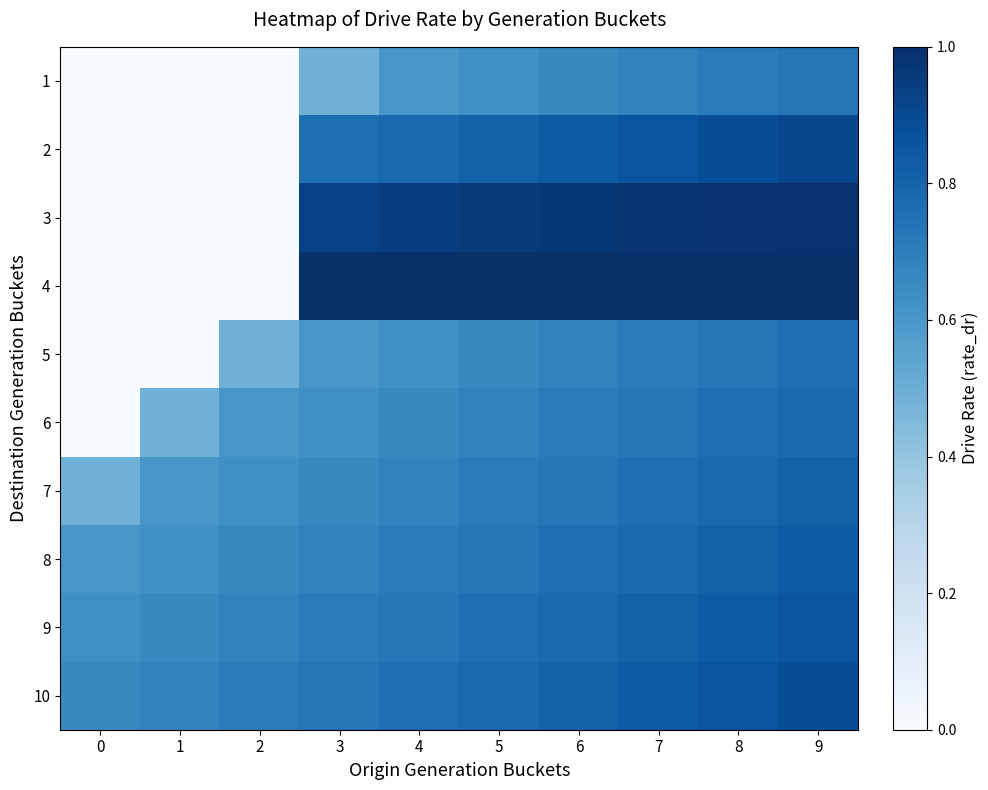

Which has a higher value, 7 or 4?

7